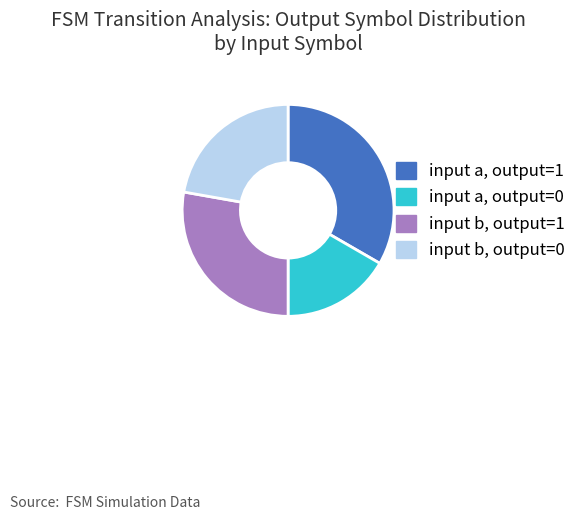

Rank the categories by value from lowest to highest.

input a, output=0, input b, output=0, input b, output=1, input a, output=1